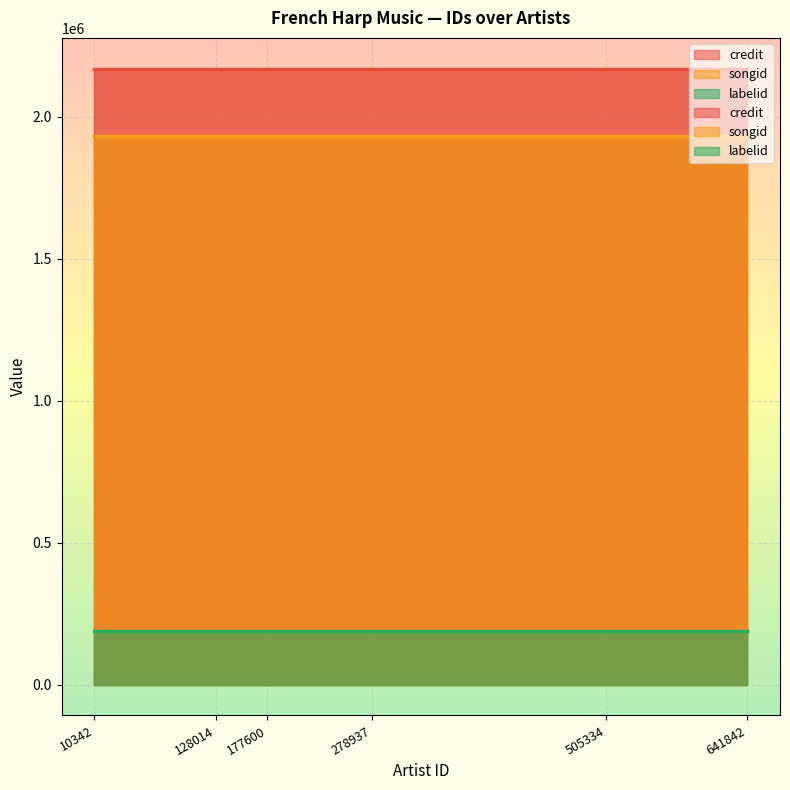

Read the labelid value at 641842.

188359